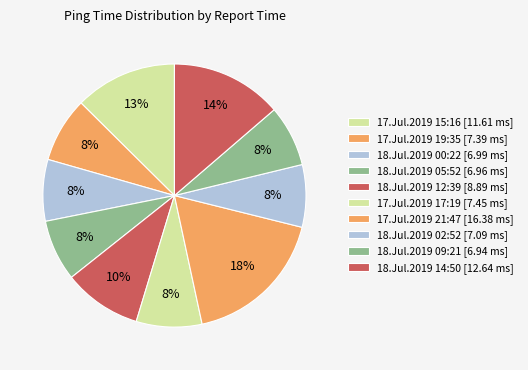

Is it true that 18.Jul.2019 02:52 is 8% of the pie?

True